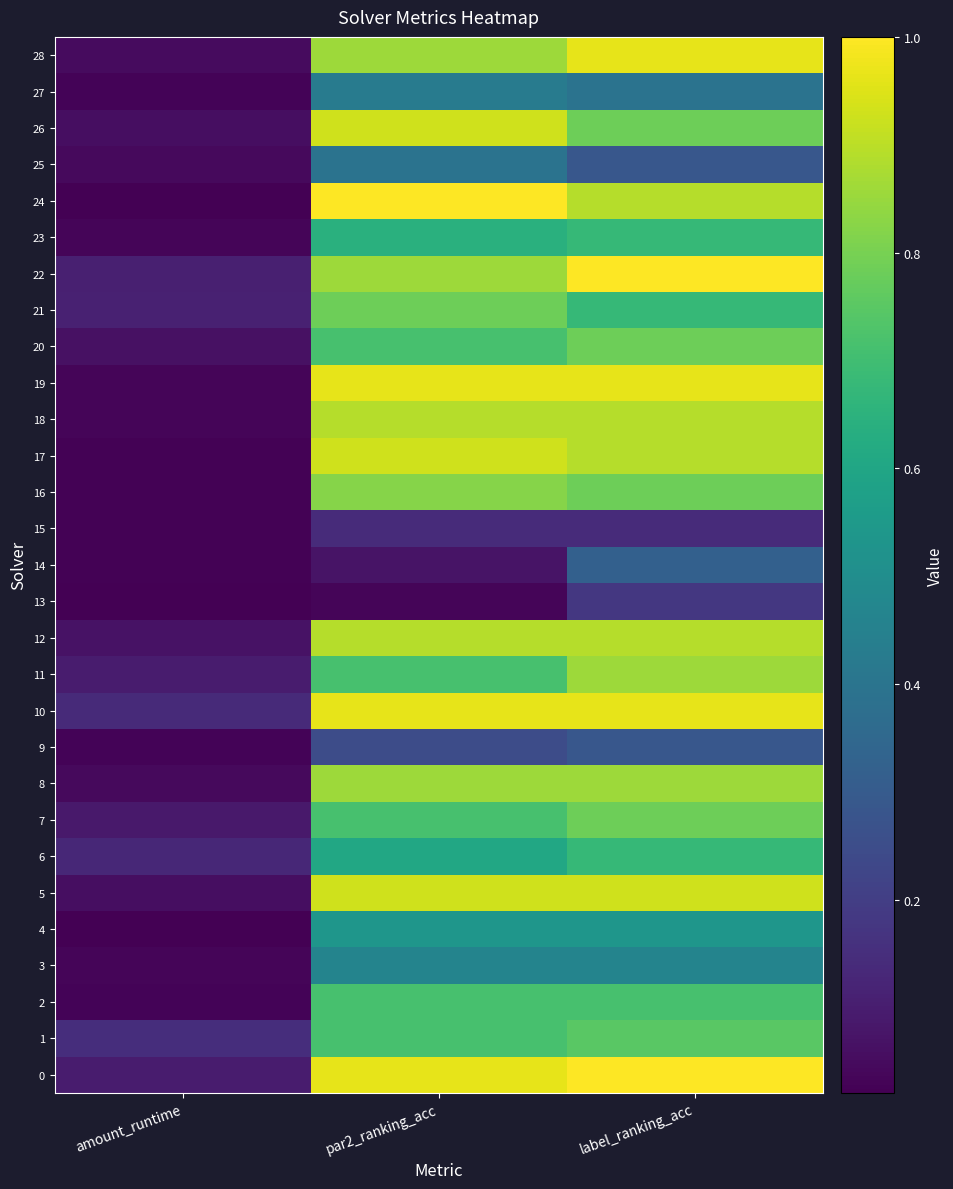

What is the greatest value displayed?

1.0